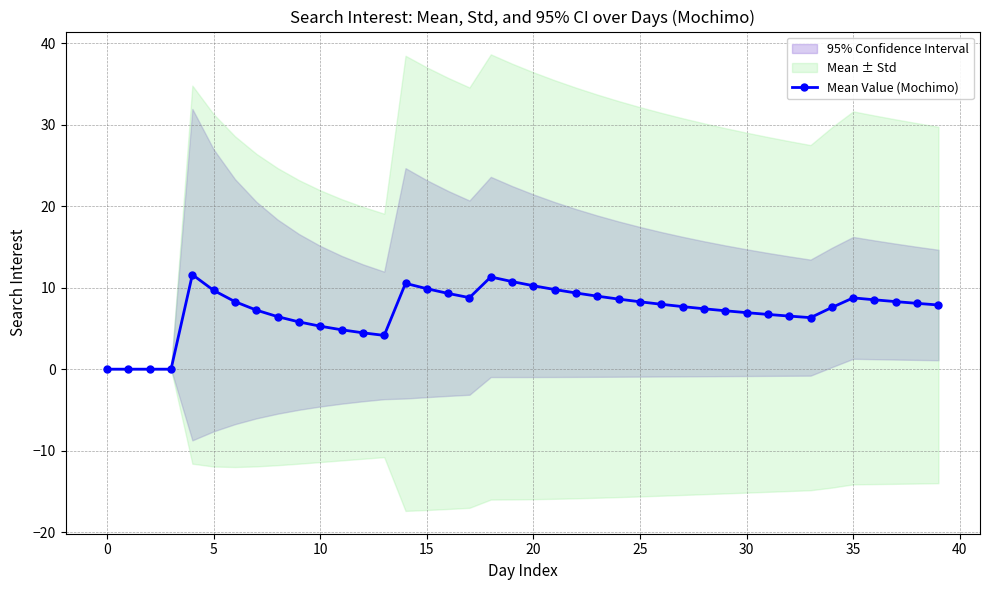

What is the ratio of the value at 15 to the value at 23?

1.1